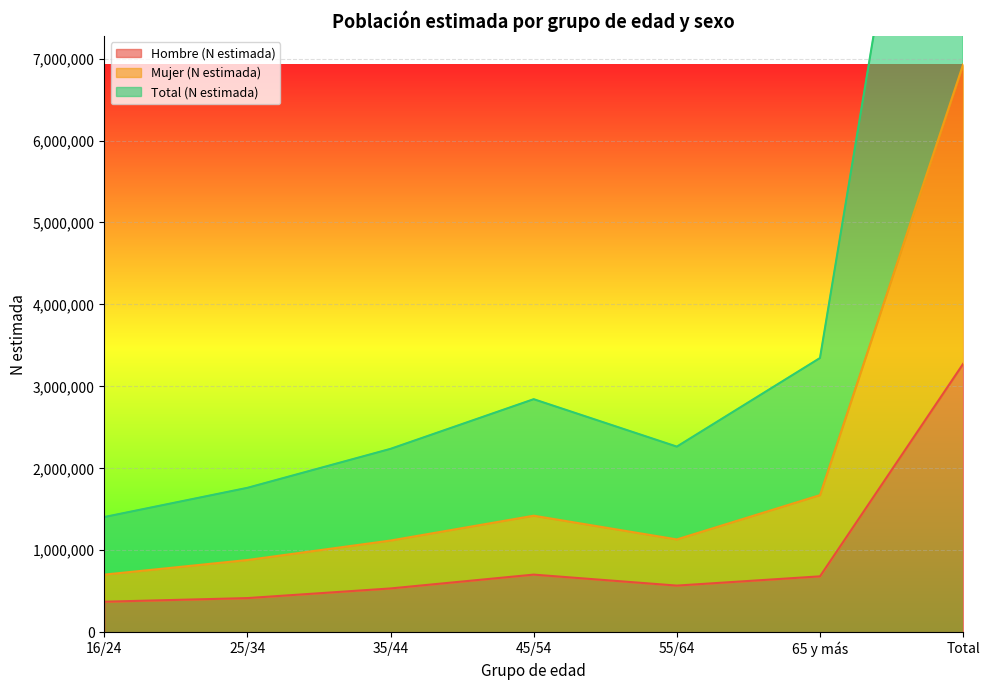

Which category has the lowest value across all series?

16/24